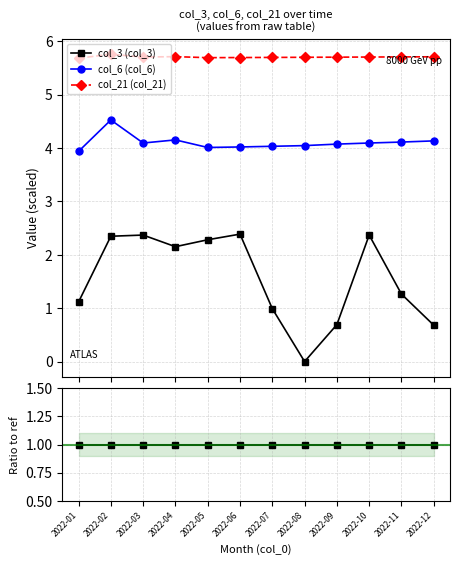

True or false: col_3 (col_3) and col_21 (col_21) cross at least once.

False